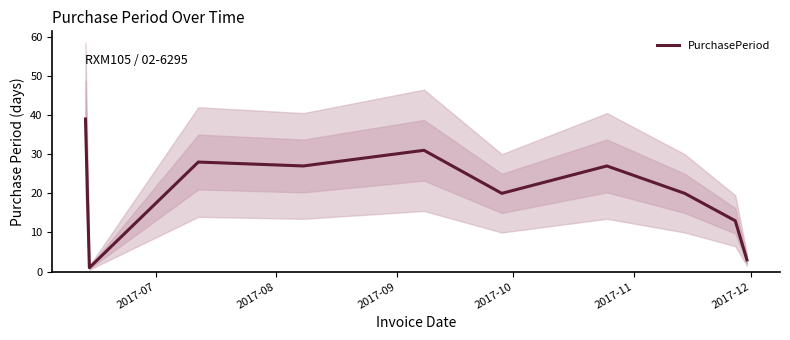

The value at 2017-11 is 7. True or false?

False